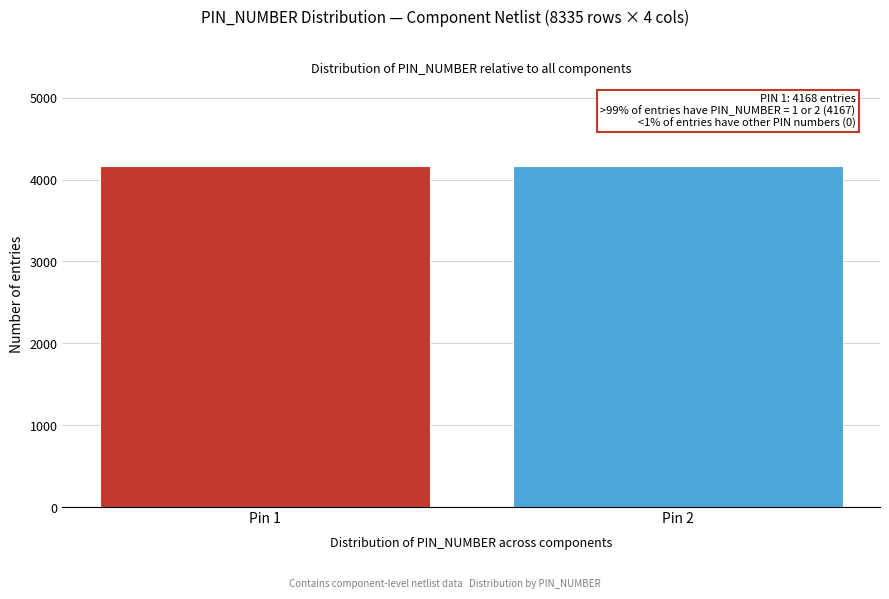

What is the sum of all values?

8335